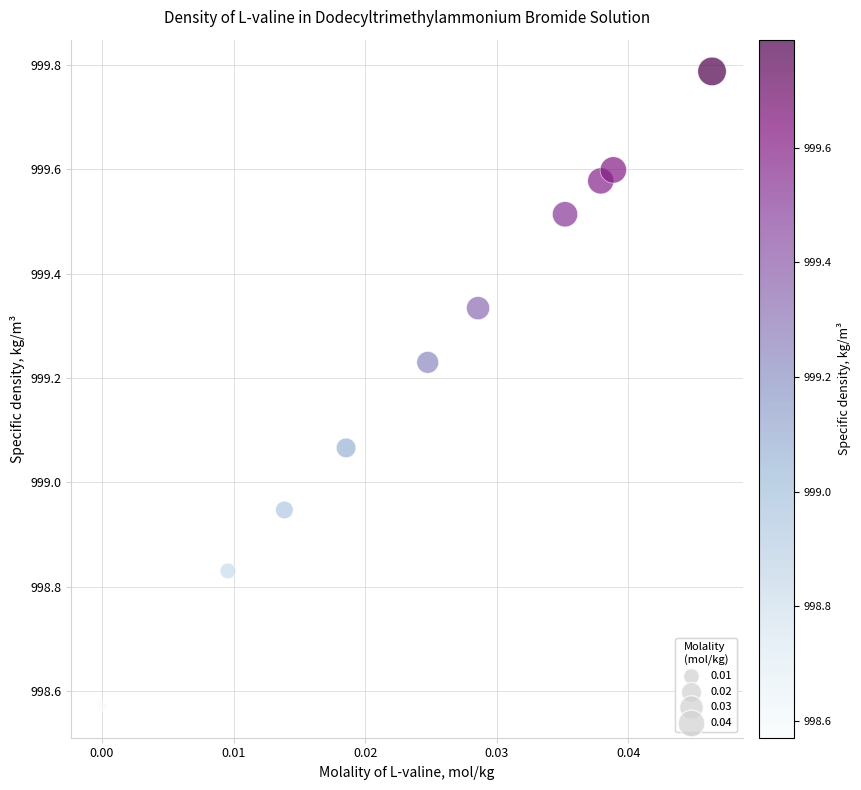

What is the range of Y values (max minus min)?

1.2